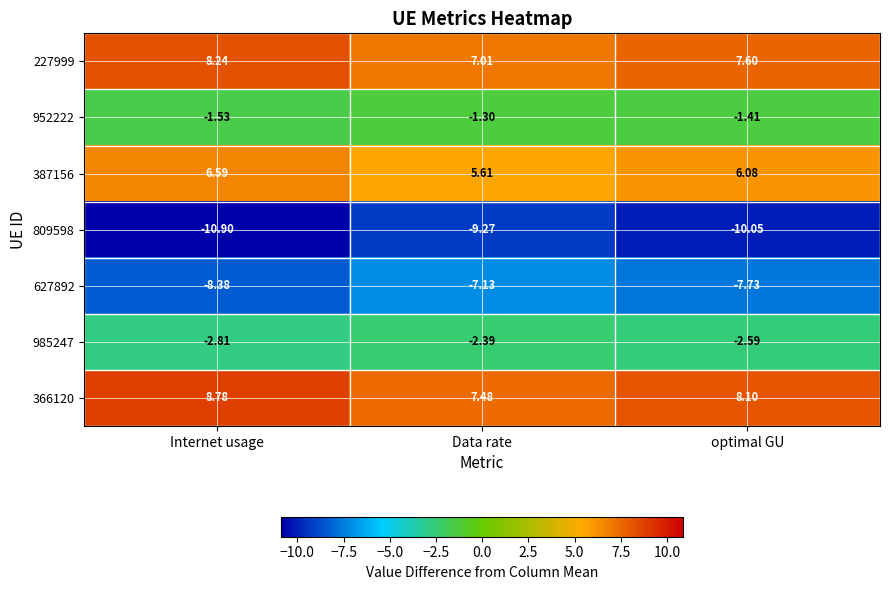

At how many categories does at least one series exceed 8?

2